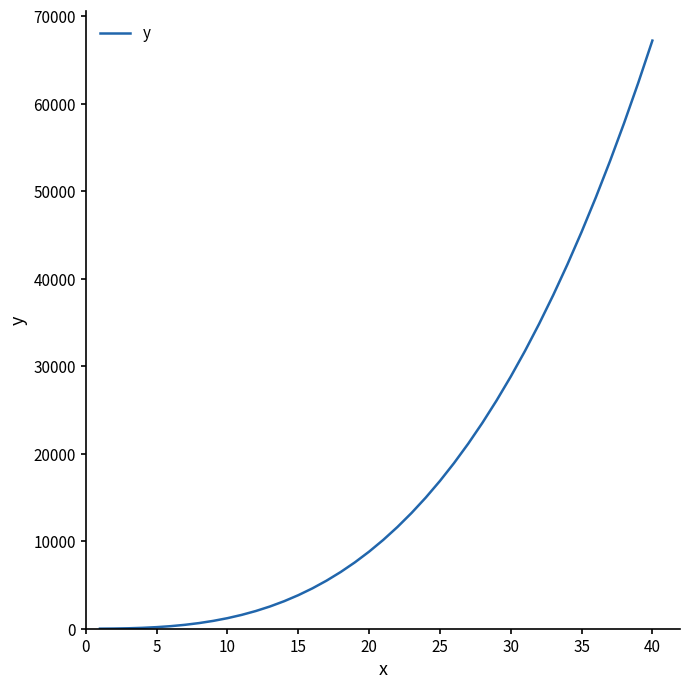

What is the difference between the maximum and minimum values?

67197